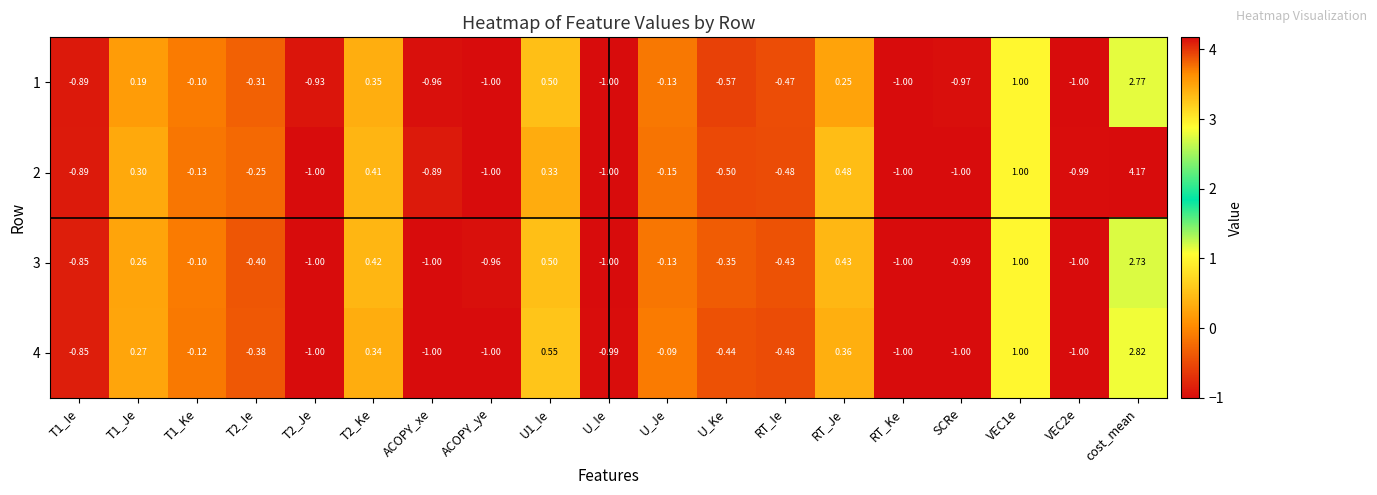

At which category is the sum across all series the highest?

cost_mean